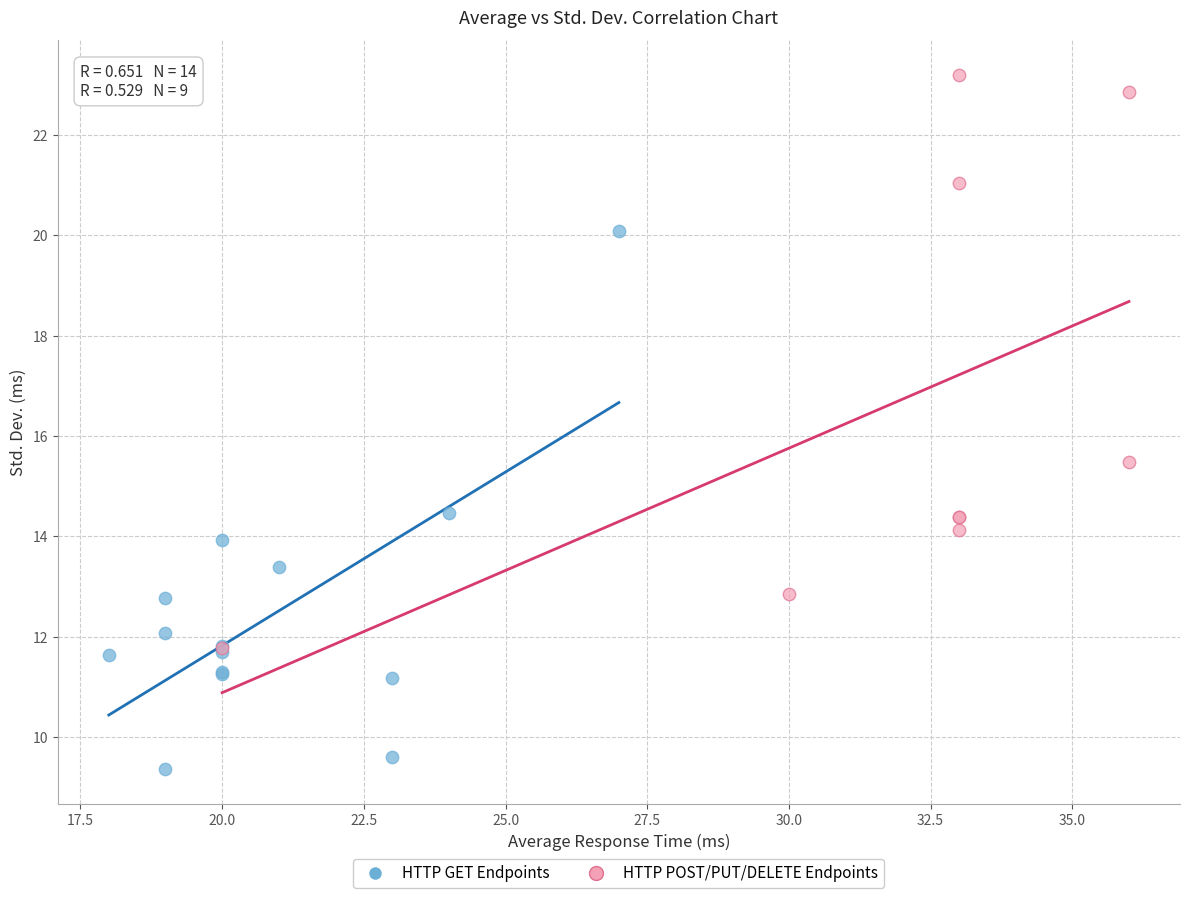

Which series contains the highest Y value?

HTTP POST/PUT/DELETE Endpoints